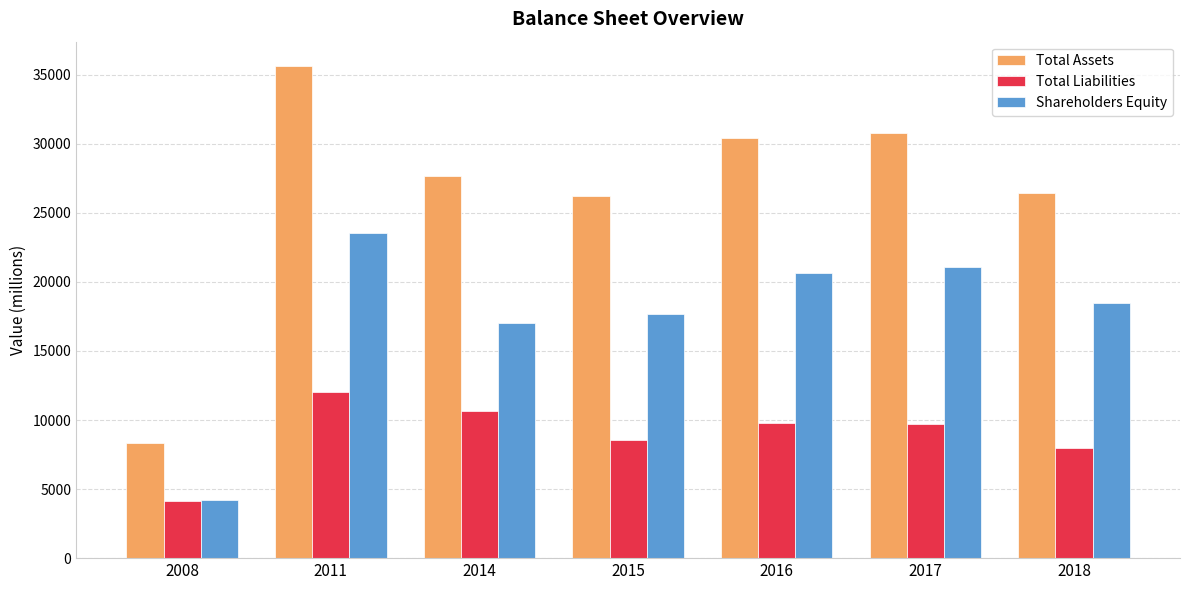

What is the value of the Total Liabilities bar at the 4th from the left?

8534